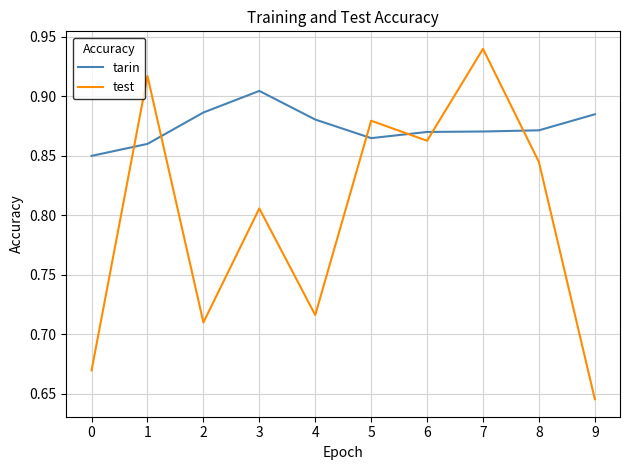

At 6, list the series in order from smallest to largest.

test, tarin